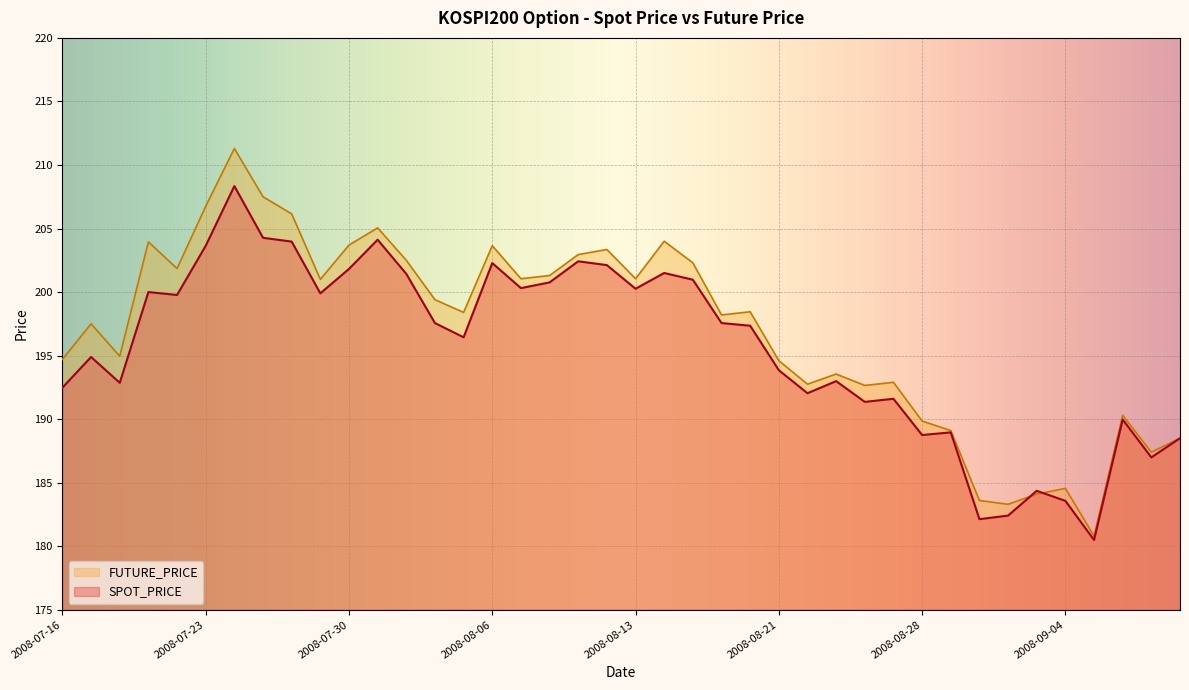

Which category has the highest value in the SPOT_PRICE series?

2008-07-24